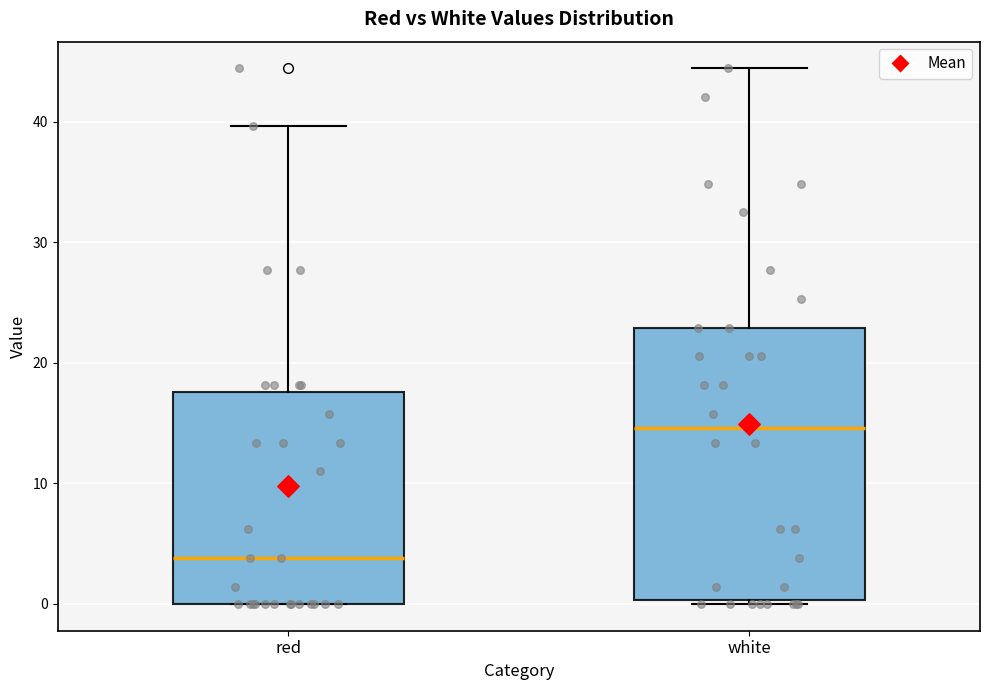

Reading left to right, read every box against the y-axis: the position of its median line, the range the box covers, and the ends of its whiskers. The values are not printed on the chart, so give them approximately, as read against the axis.

red: median 4, box 0 to 18, whiskers 0 to 40
white: median 15, box 0 to 23, whiskers 0 (just below the box's lower edge) to 44